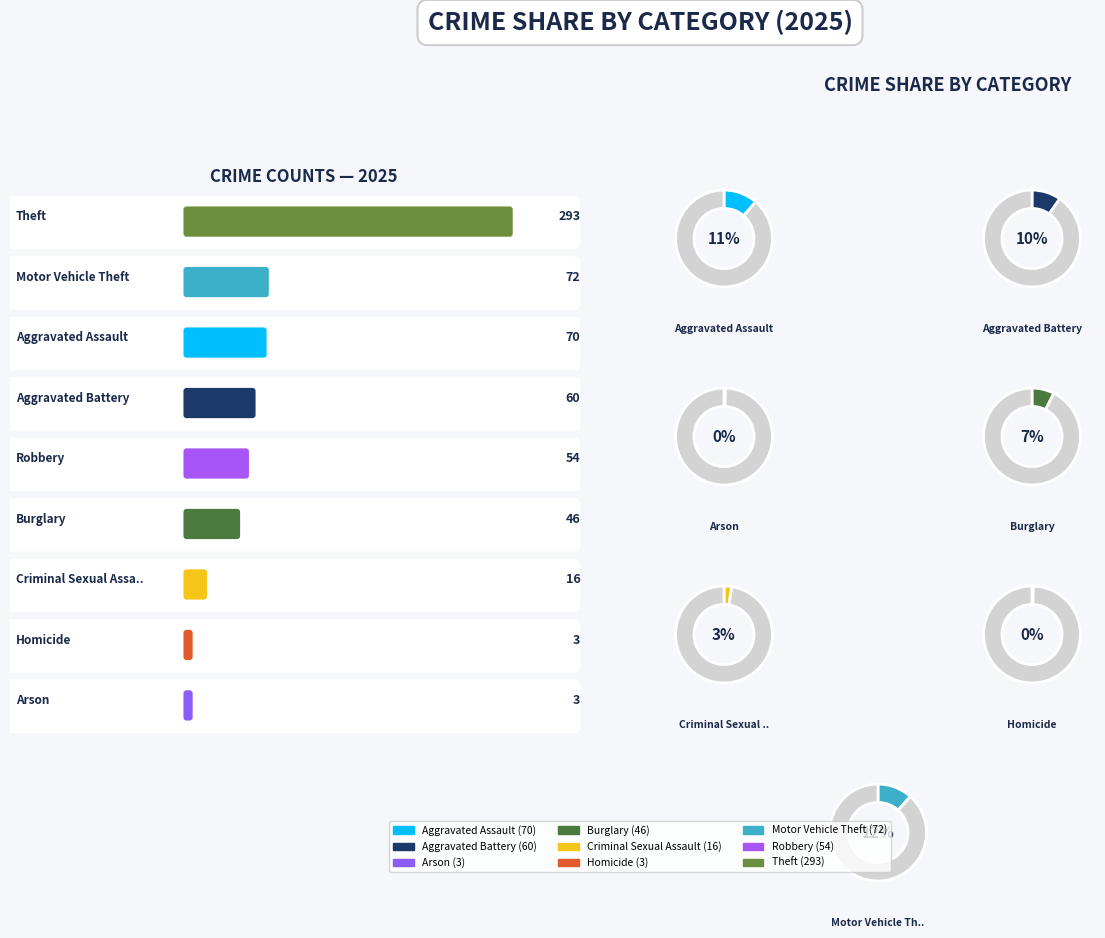

What is the ratio of the value at Criminal Sexual Assault to the value at Burglary?

0.3